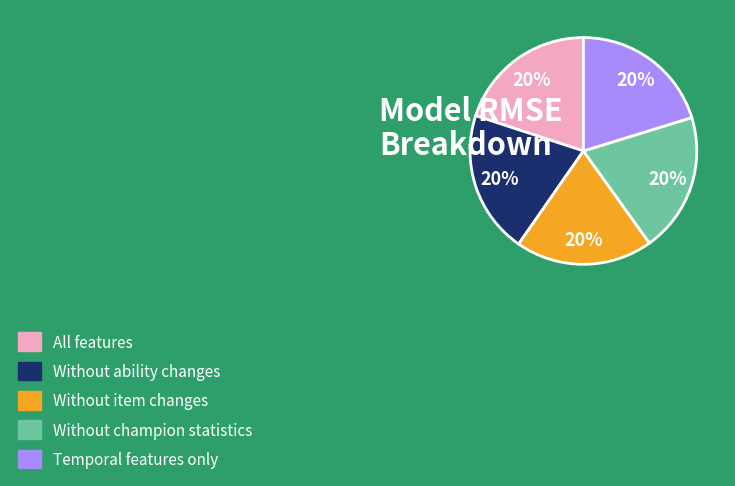

Is there a majority slice in this chart?

No